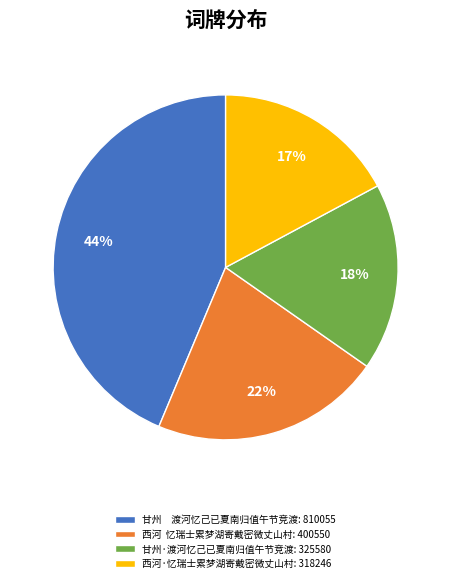

How many segments does this pie chart have?

4